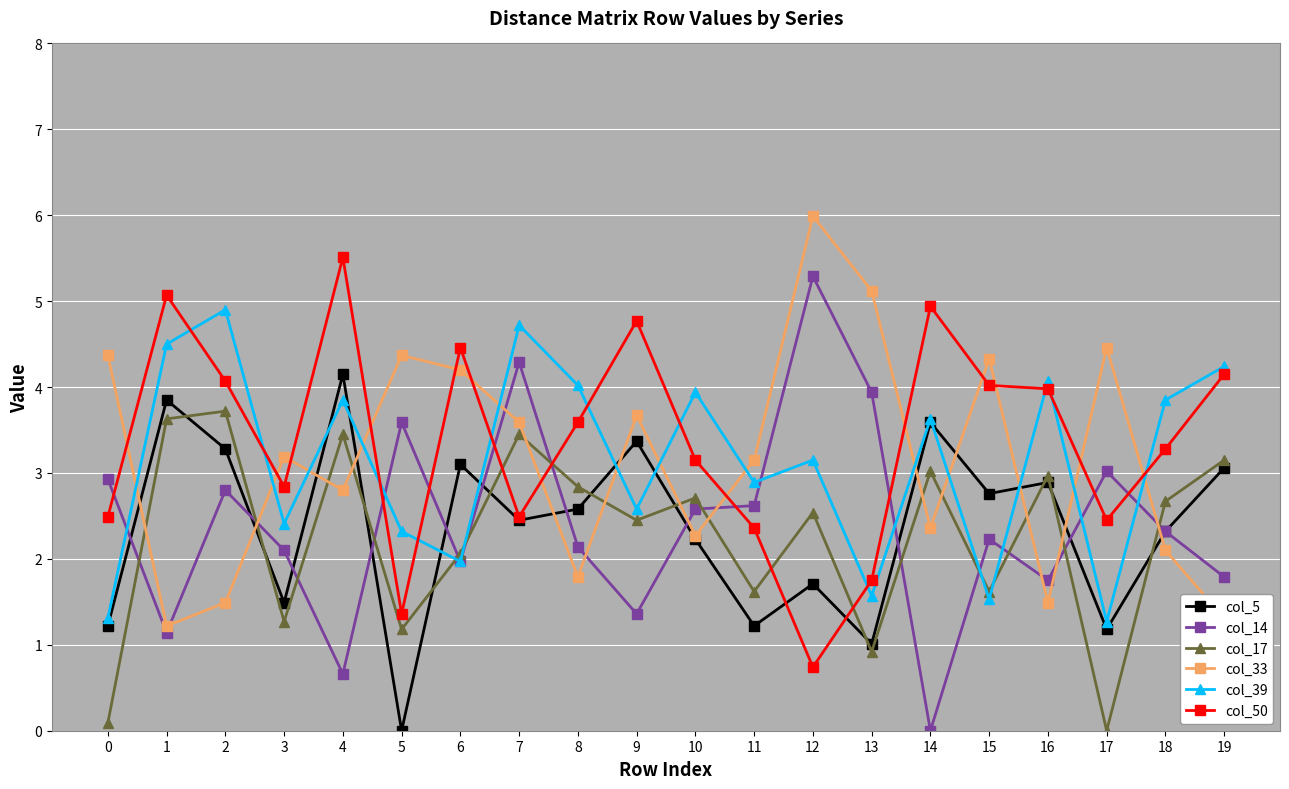

In col_33, how many points are higher than both neighbors (excluding endpoints)?

6